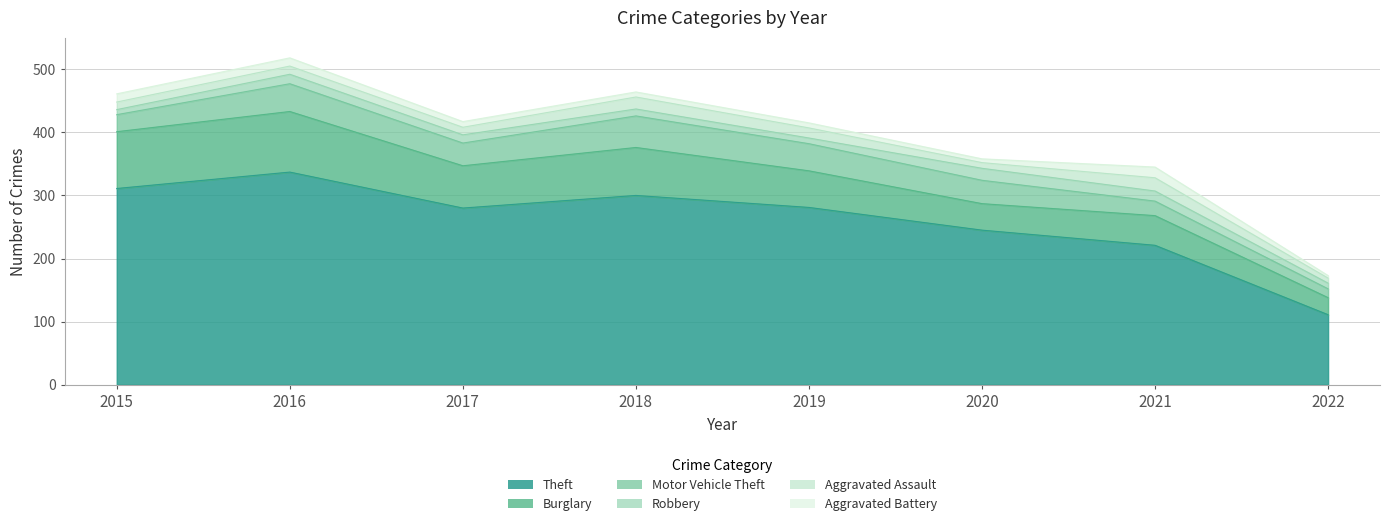

Is it true that Robbery equals 13 at 2017?

True